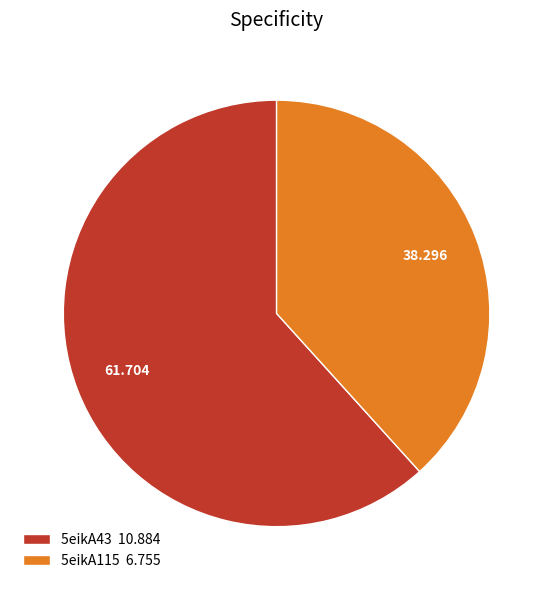

Approximately how many times larger is the value at 5eikA43 compared to 5eikA115?

1.6